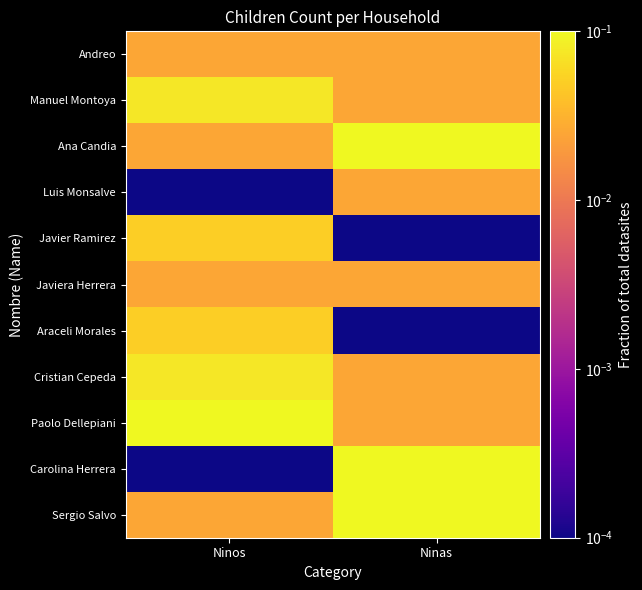

Reading right to left, list all the values displayed in this chart.

Andreo: Ninas=0.0	Ninos=0.0
Manuel Montoya: Ninas=0.0	Ninos=0.1
Ana Candia: Ninas=0.1	Ninos=0.0
Luis Monsalve: Ninas=0.0	Ninos=0.0
Javier Ramirez: Ninas=0.0	Ninos=0.0
Javiera Herrera: Ninas=0.0	Ninos=0.0
Araceli Morales: Ninas=0.0	Ninos=0.0
Cristian Cepeda: Ninas=0.0	Ninos=0.1
Paolo Dellepiani: Ninas=0.0	Ninos=0.1
Carolina Herrera: Ninas=0.1	Ninos=0.0
Sergio Salvo: Ninas=0.1	Ninos=0.0